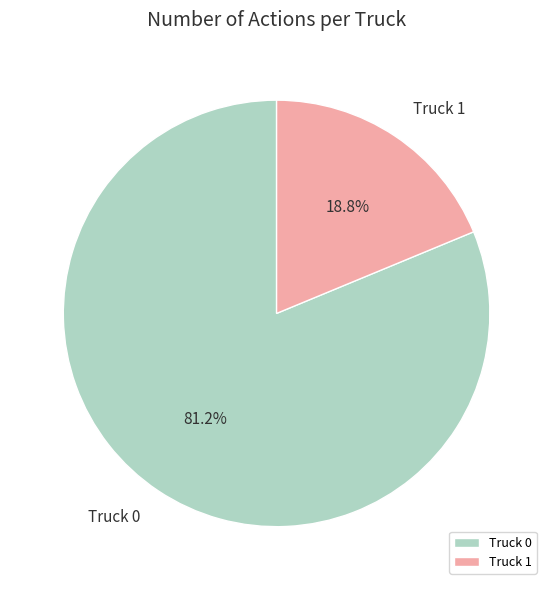

Which slice is the largest?

Truck 0